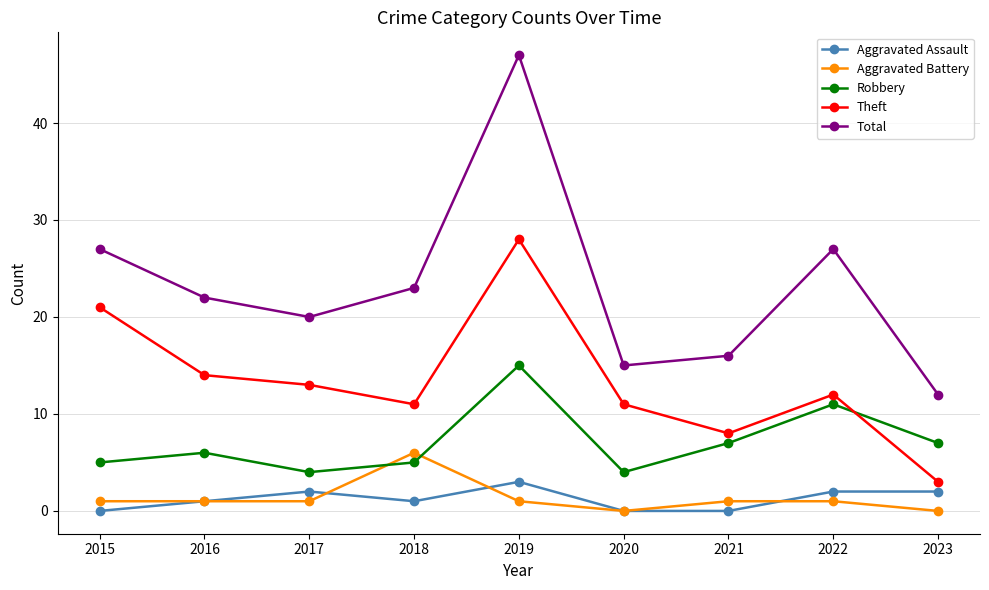

Reading left to right, extract all data points from this chart.

Aggravated Assault: 0	1	2	1	3	0	0	2	2
Aggravated Battery: 1	1	1	6	1	0	1	1	0
Robbery: 5	6	4	5	15	4	7	11	7
Theft: 21	14	13	11	28	11	8	12	3
Total: 27	22	20	23	47	15	16	27	12